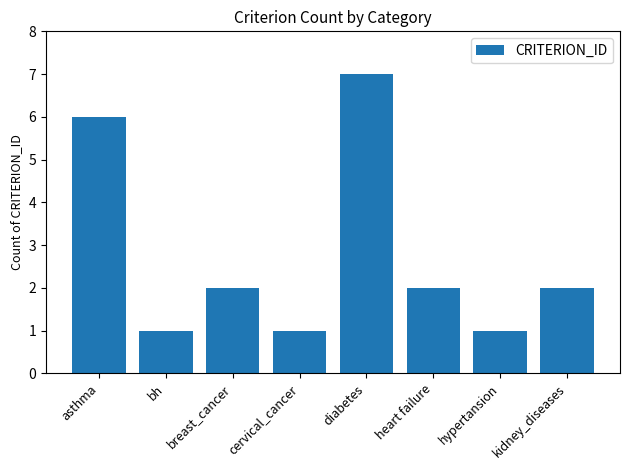

The value at bh is 1. True or false?

True